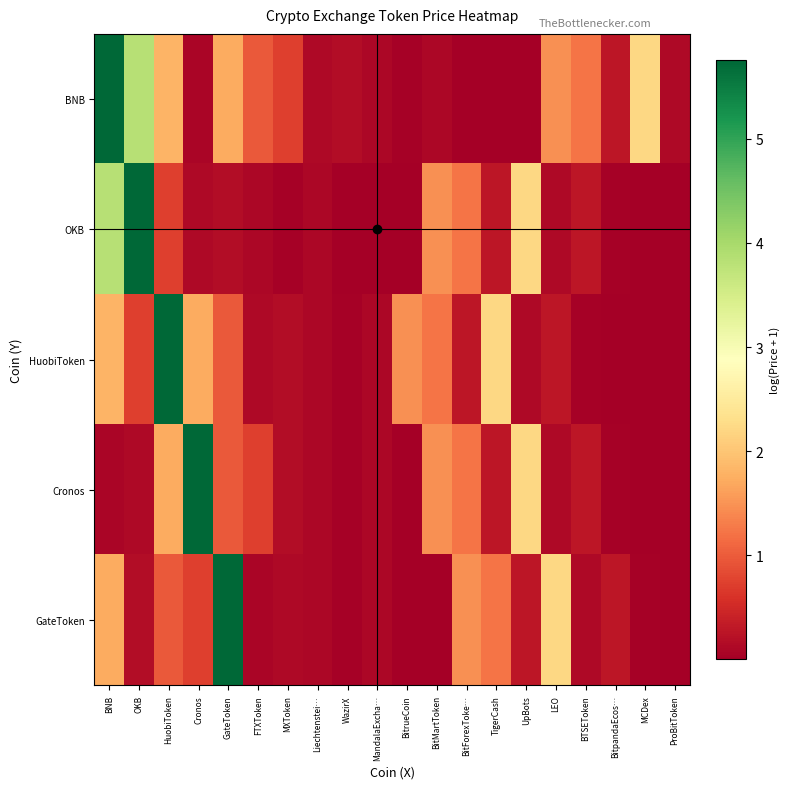

At how many categories does at least one series exceed 3?

5